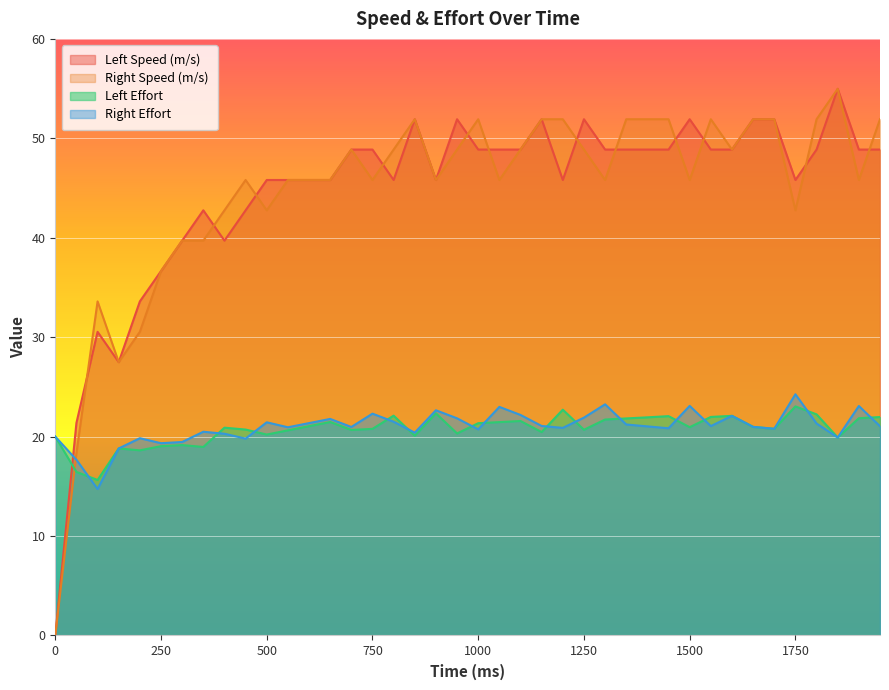

Which series has the largest total across all categories?

Left Speed (m/s)